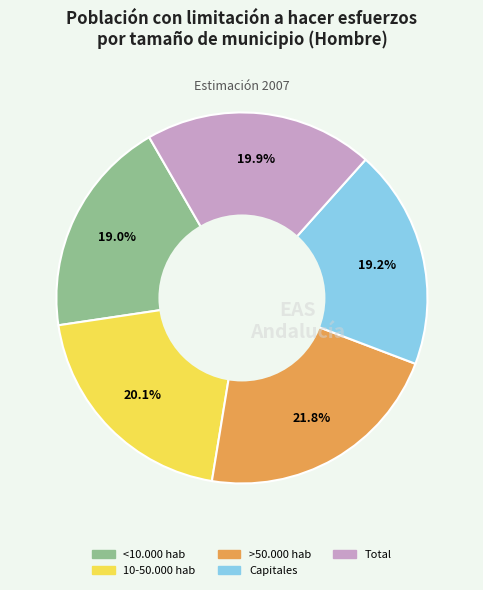

What percentage is the >50.000 hab slice, to the nearest percent?

22%